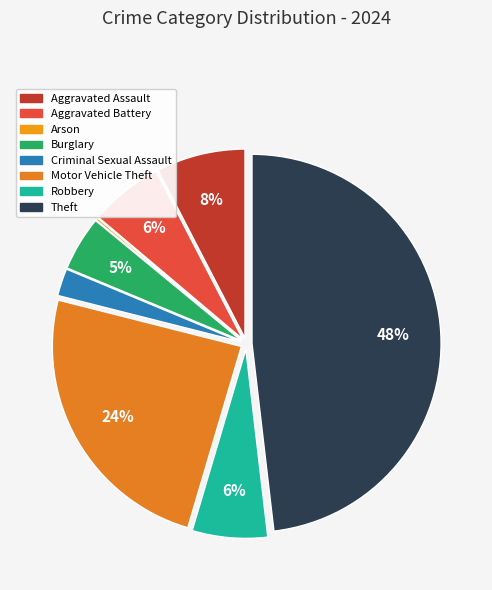

What is the largest slice in the pie chart?

Theft